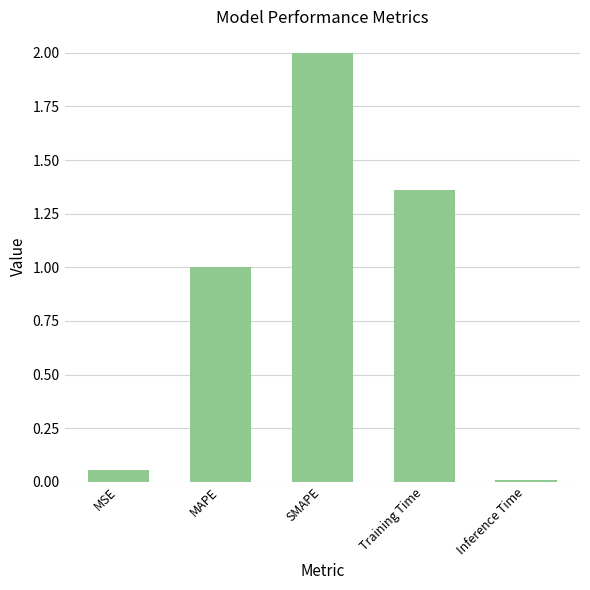

What position from the right is MAPE?

4